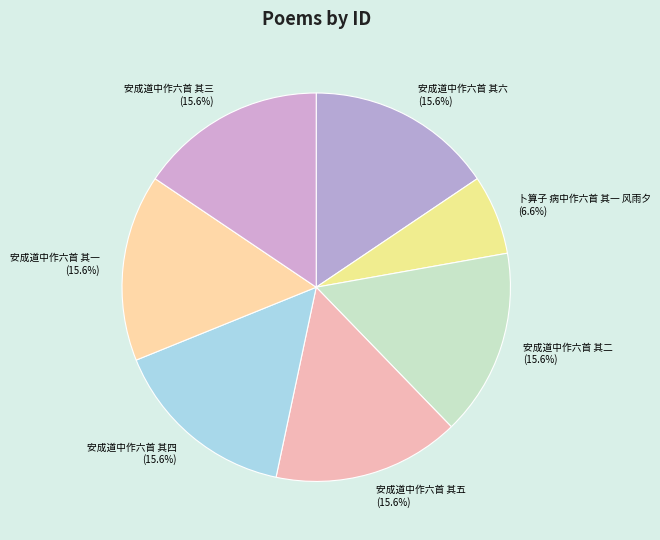

To the nearest percent, what is the difference between the largest and smallest slice percentages?

9%